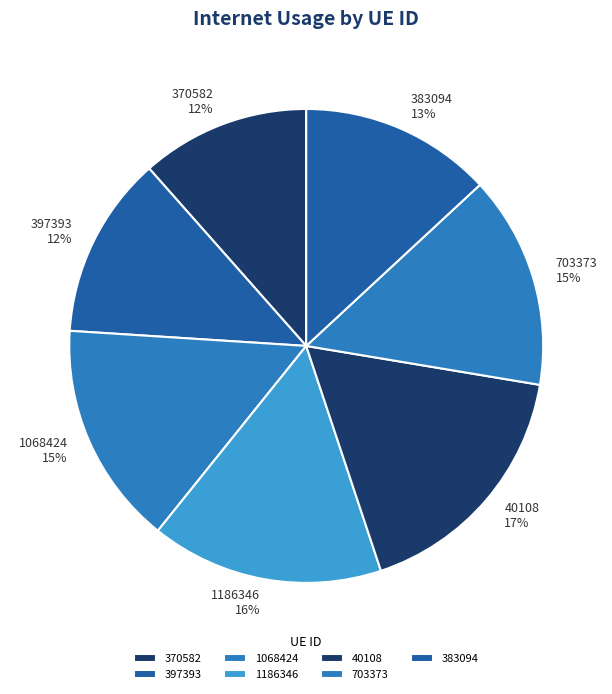

Which category has the smallest portion of the pie?

370582